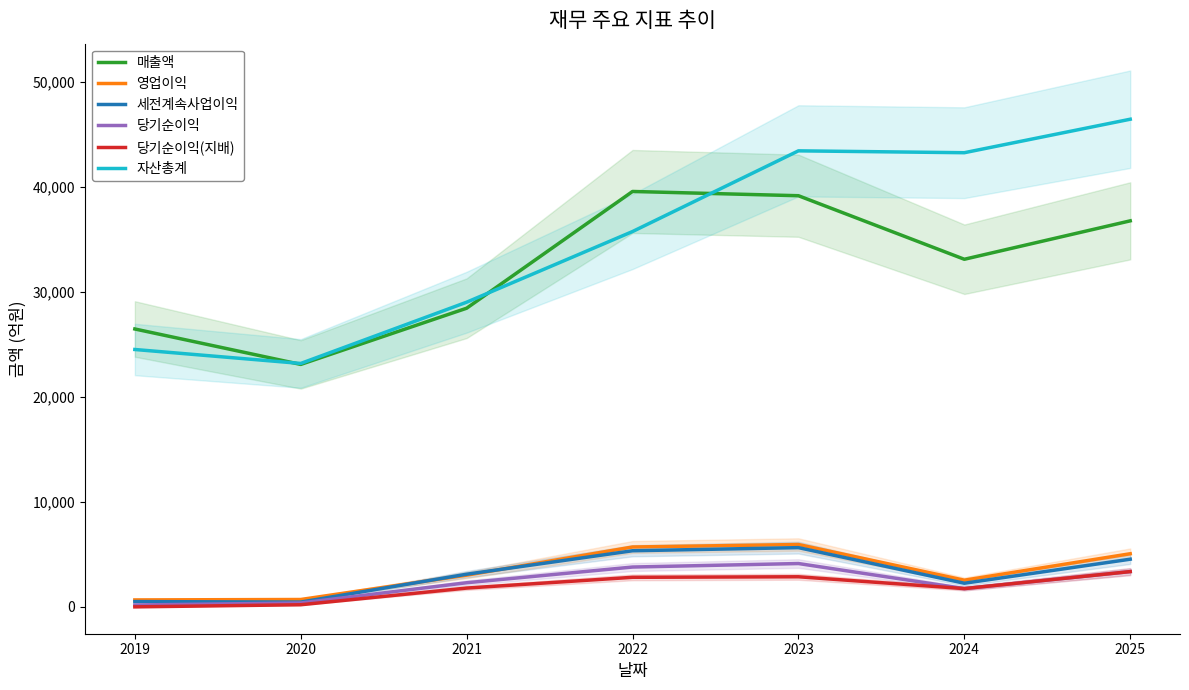

True or false: 당기순이익 and 매출액 cross at least once.

False